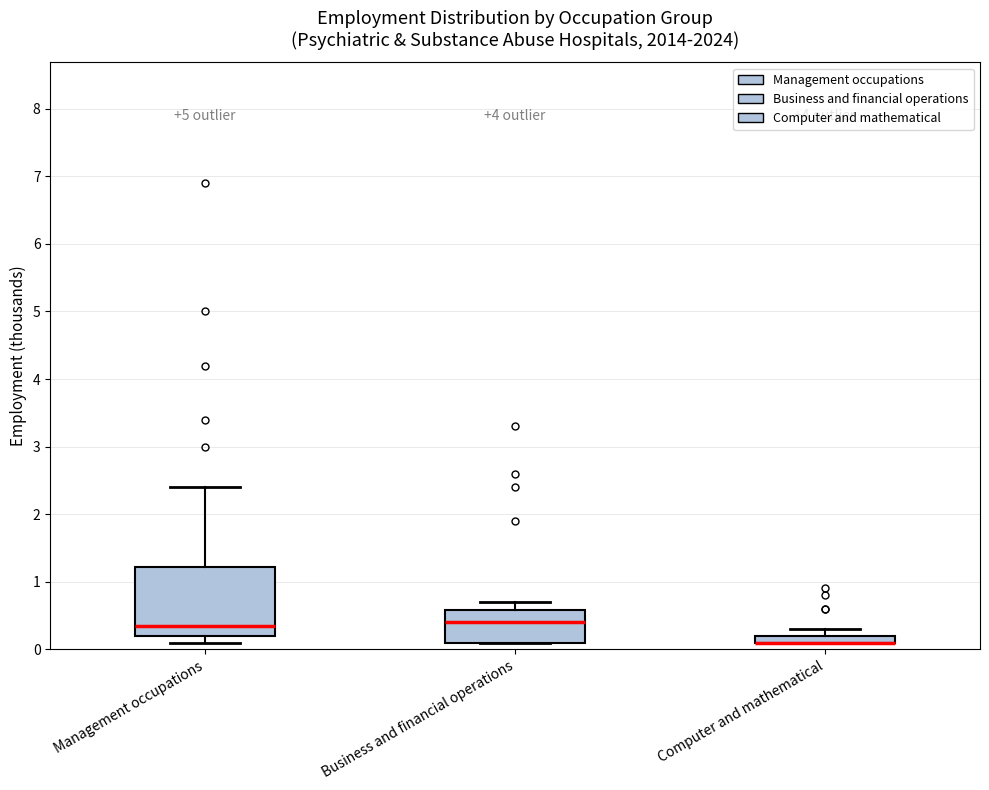

Where is the upper edge of the box for Business and financial operations on the y-axis? The values are not printed on the chart, so give them approximately, as read against the axis.

0.6